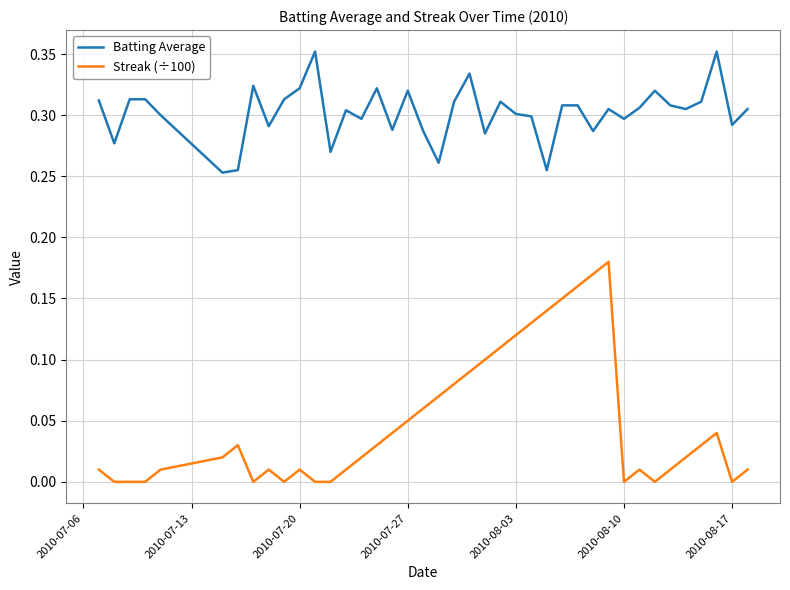

Which series has the largest total across all categories?

Batting Average